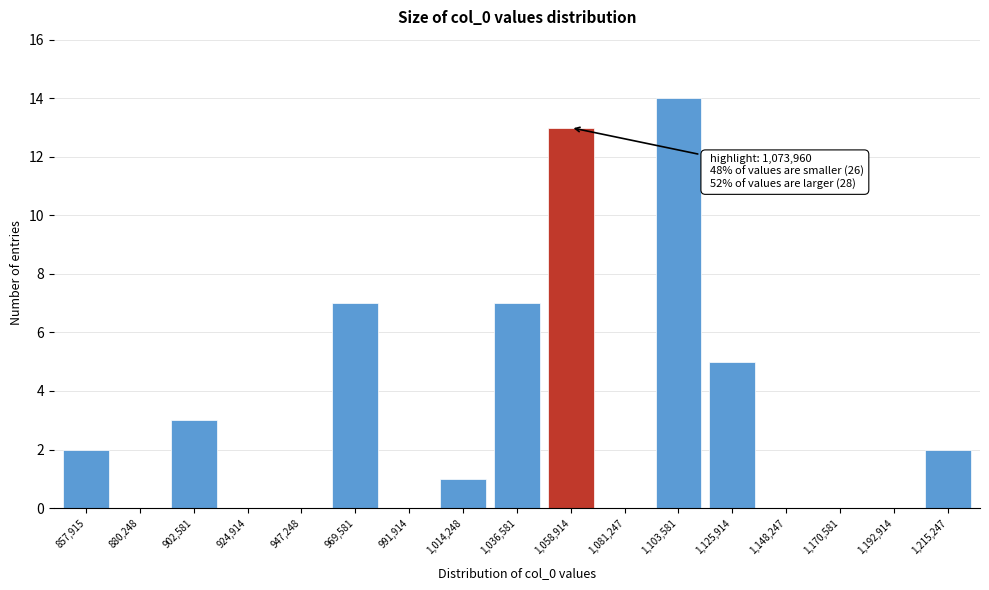

Reading left to right, what are all the values shown in this chart?

857,915=2	880,248=0	902,581=3	924,914=0	947,248=0	969,581=7	991,914=0	1,014,248=1	1,036,581=7	1,058,914=13	1,081,247=0	1,103,581=14	1,125,914=5	1,148,247=0	1,170,581=0	1,192,914=0	1,215,247=2